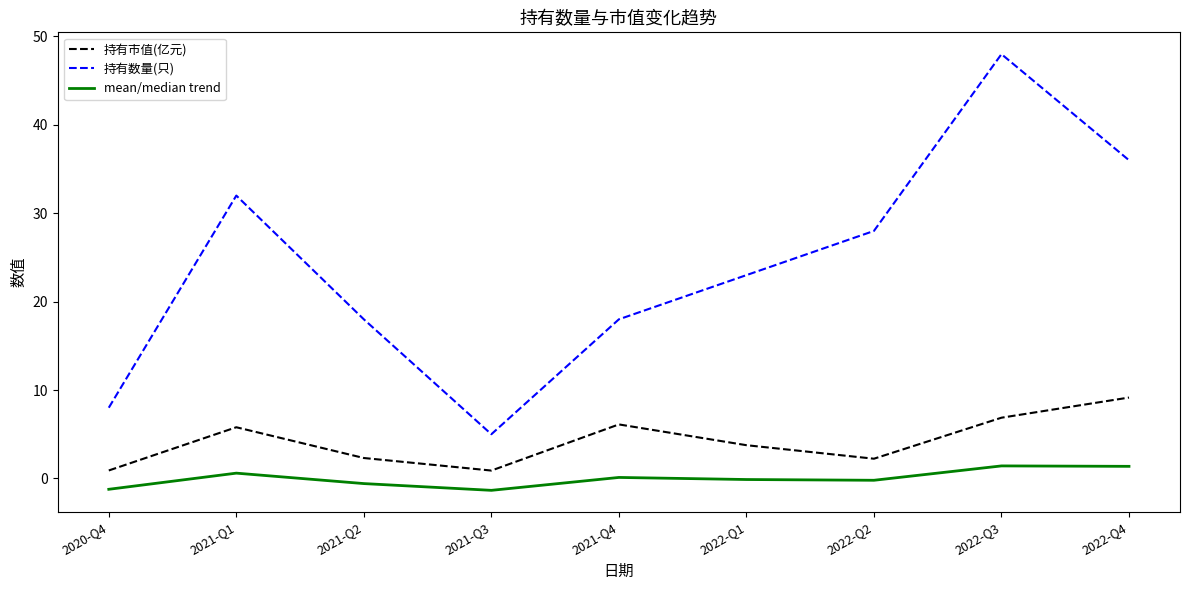

Which label corresponds to the largest value in the chart?

2022-Q3